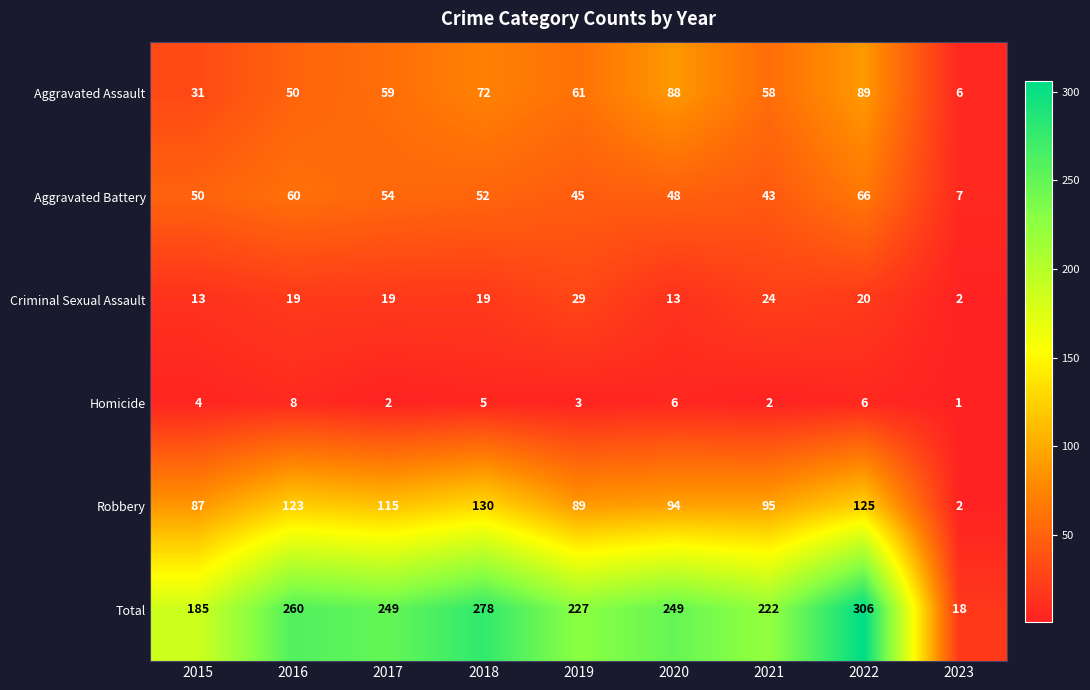

Which series has the largest total across all categories?

Total